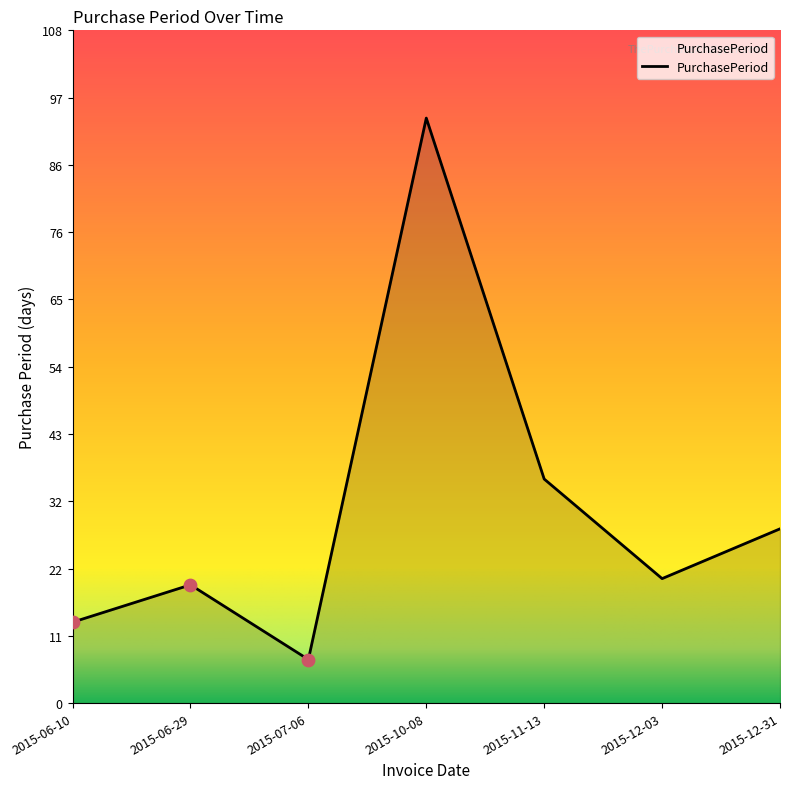

What is the change in value from 2015-07-06 to 2015-12-31?

+21